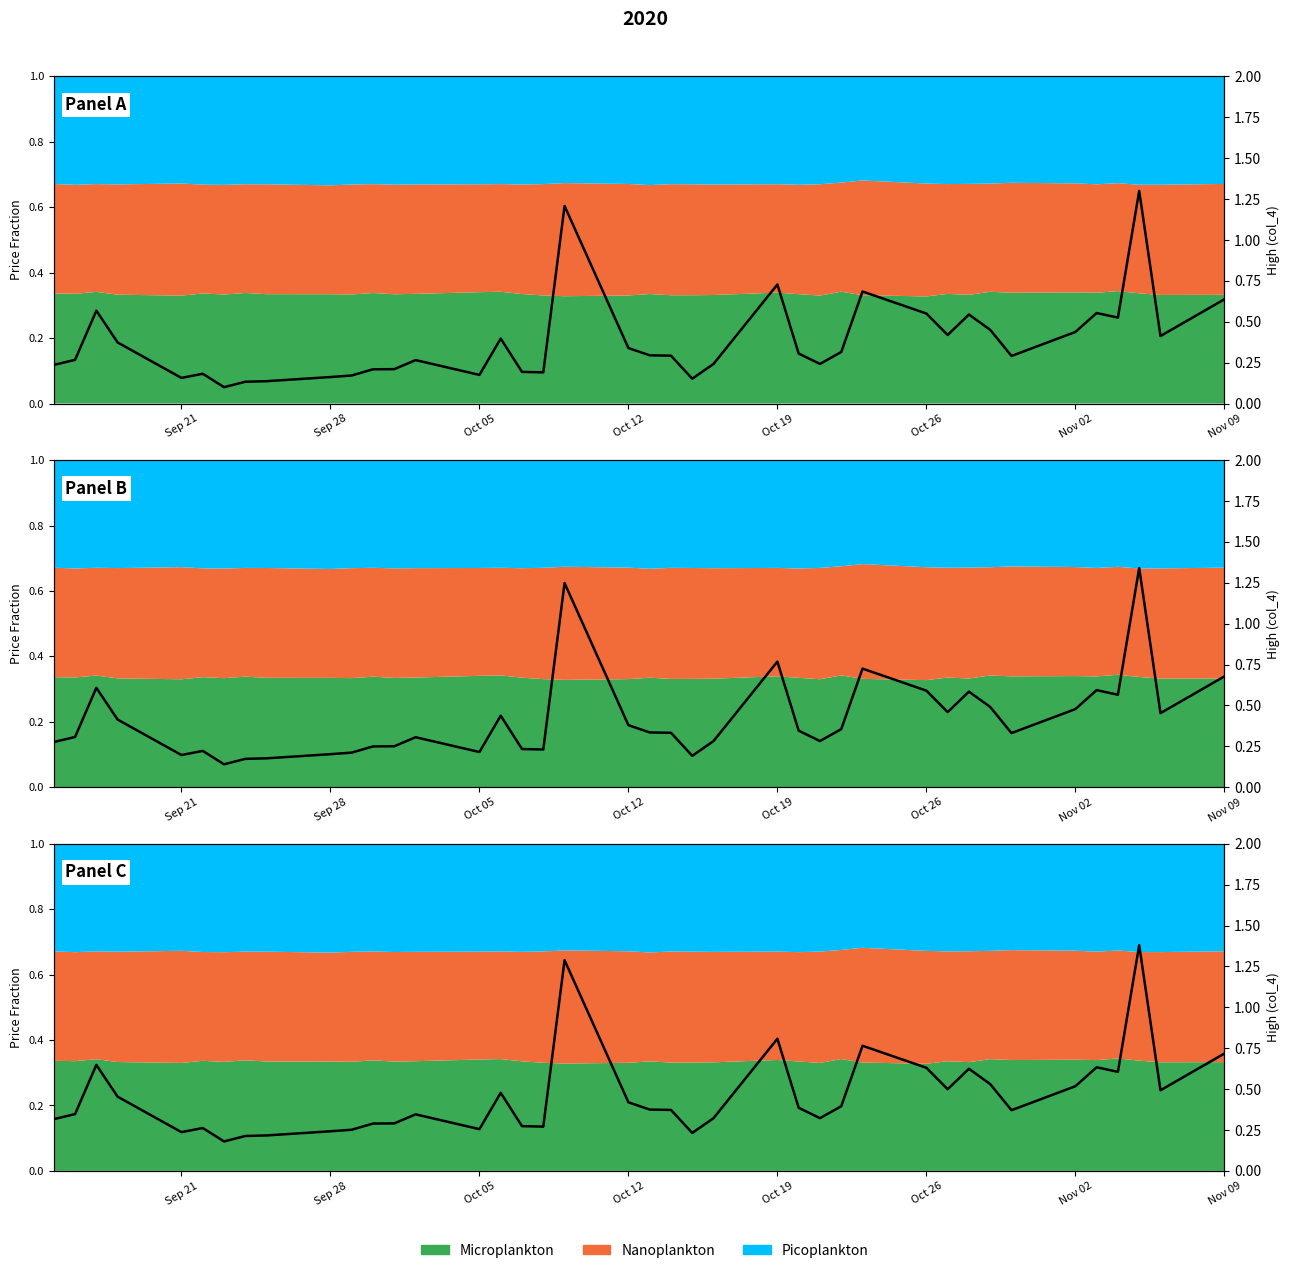

Which label corresponds to the smallest value in the chart?

Nov 02